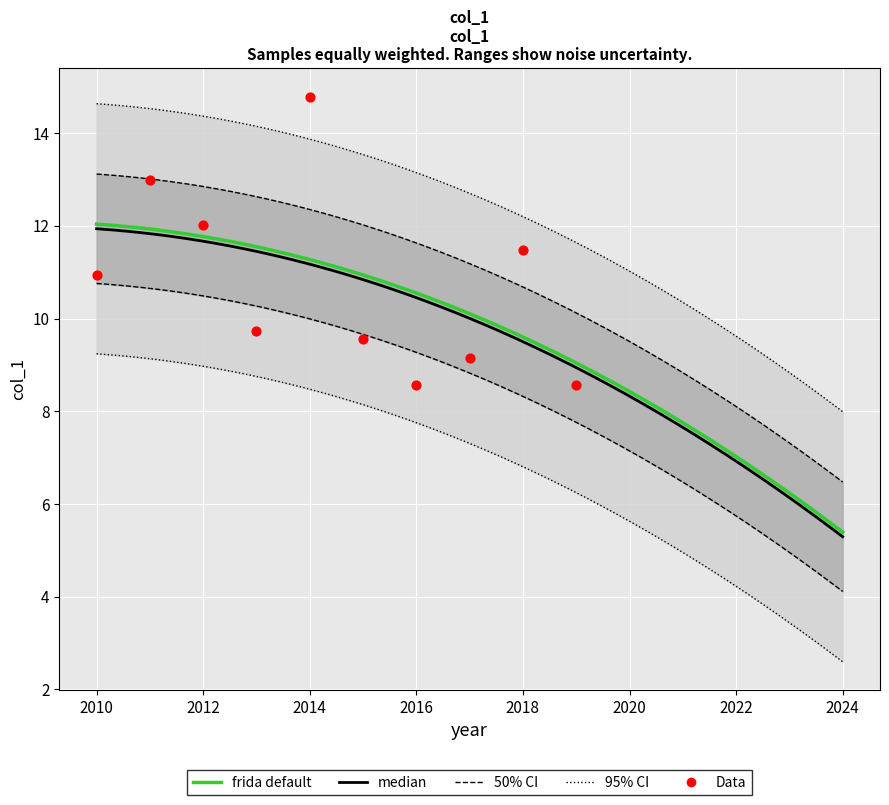

Approximately how many times larger is the value at 2016-04-15 compared to 2019-04-15?

1.0